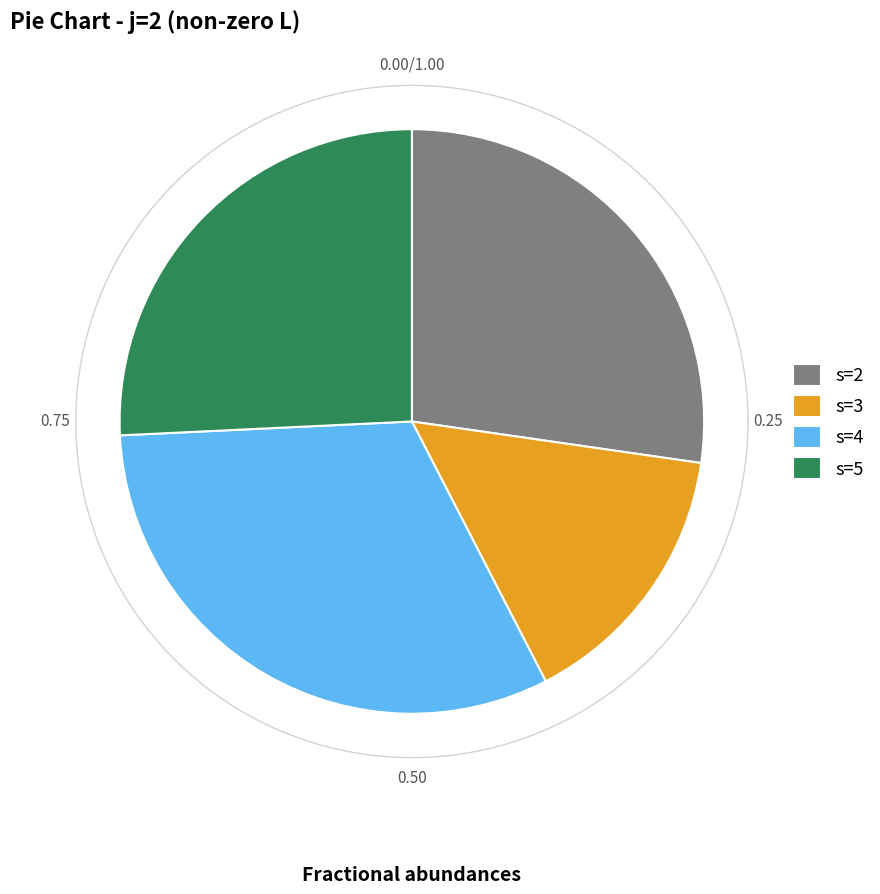

To the nearest percent, what percentage of the pie is s=2?

27%